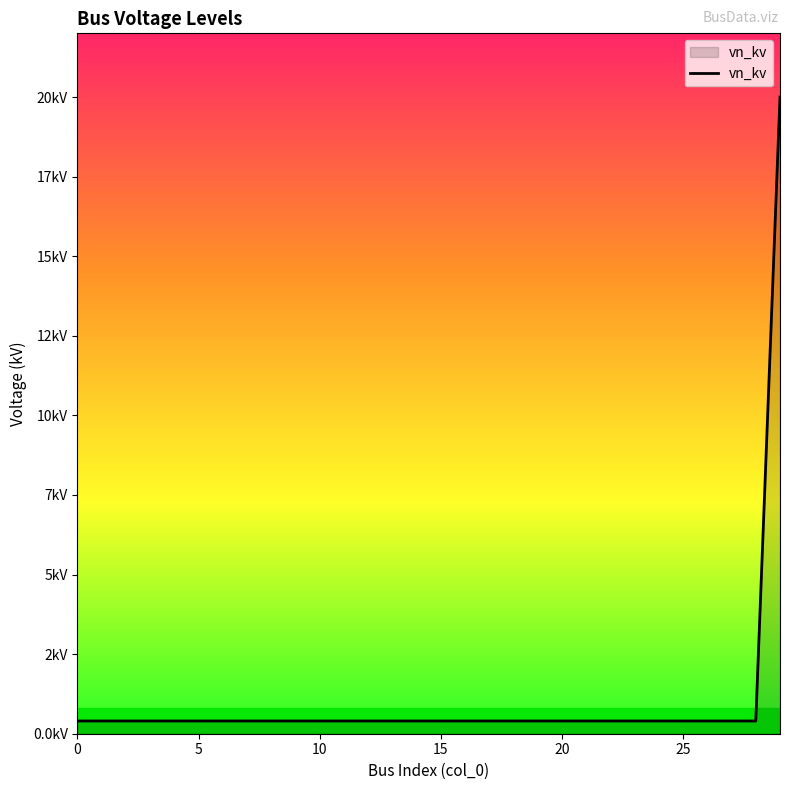

Does the chart have visible grid lines?

No